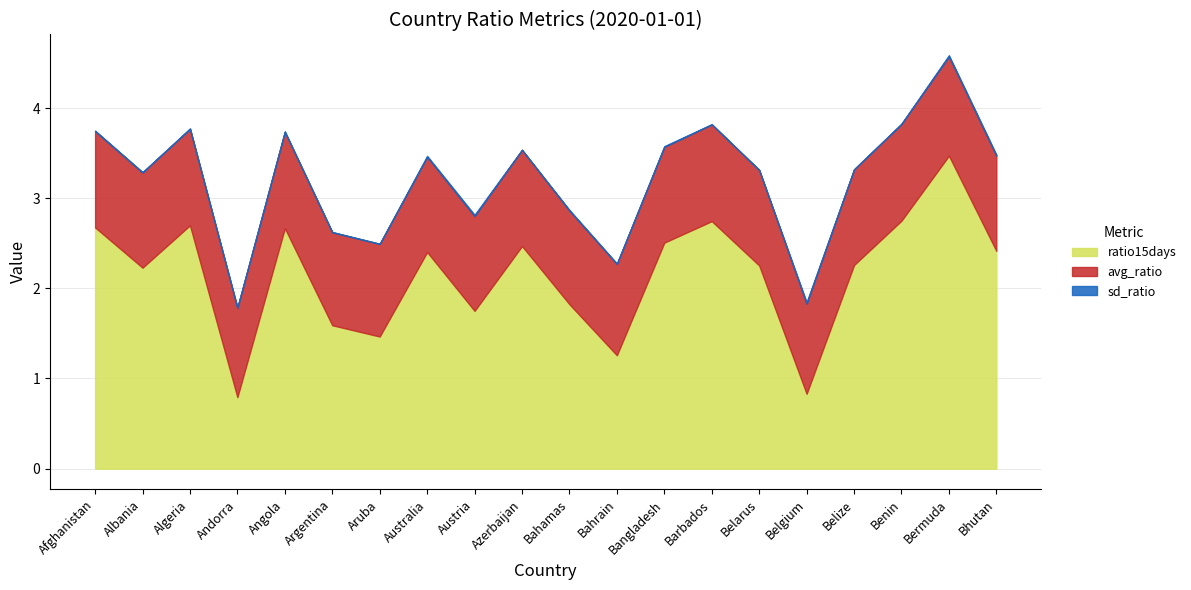

Rank the series at Azerbaijan from lowest to highest value.

sd_ratio, avg_ratio, ratio15days